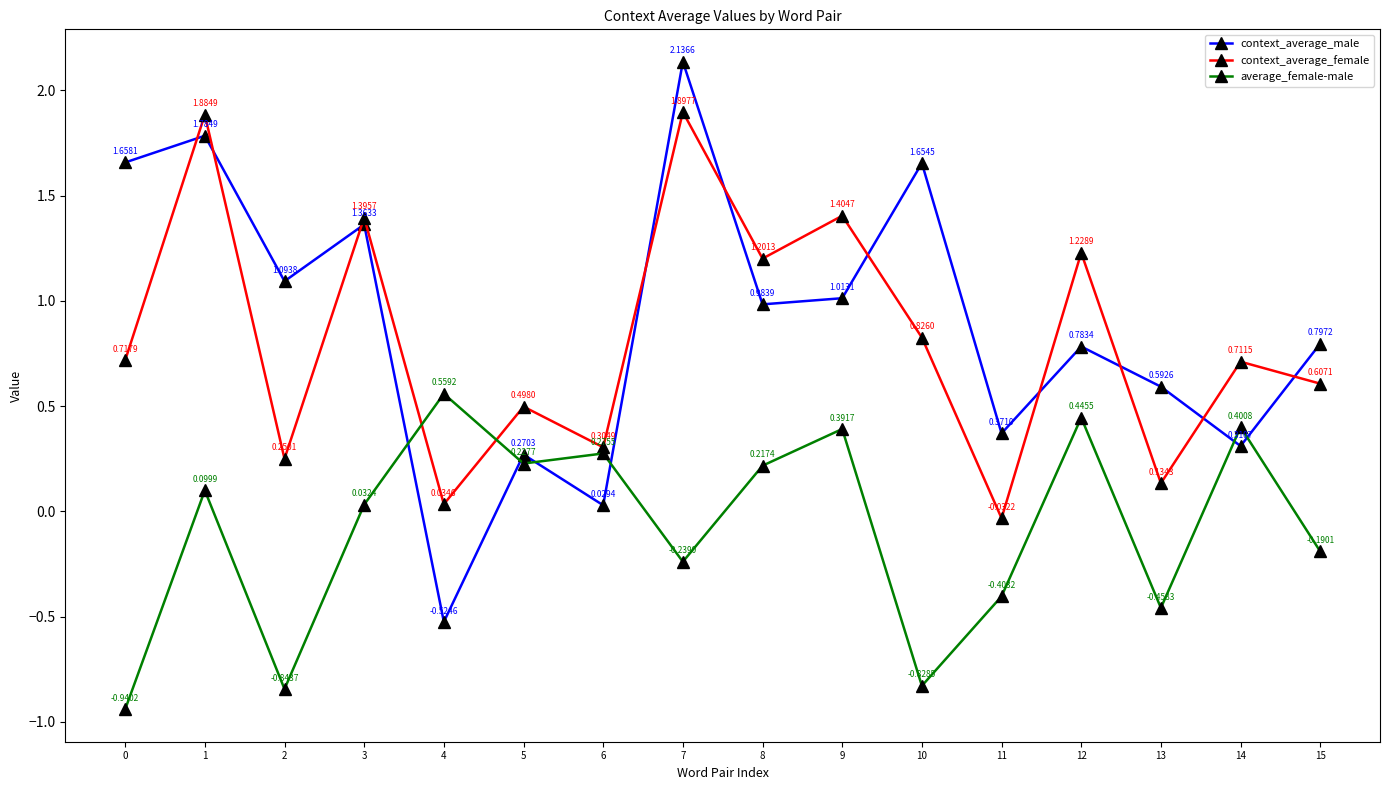

Which series ends up on top after the final intersection of context_average_female and average_female-male?

context_average_female